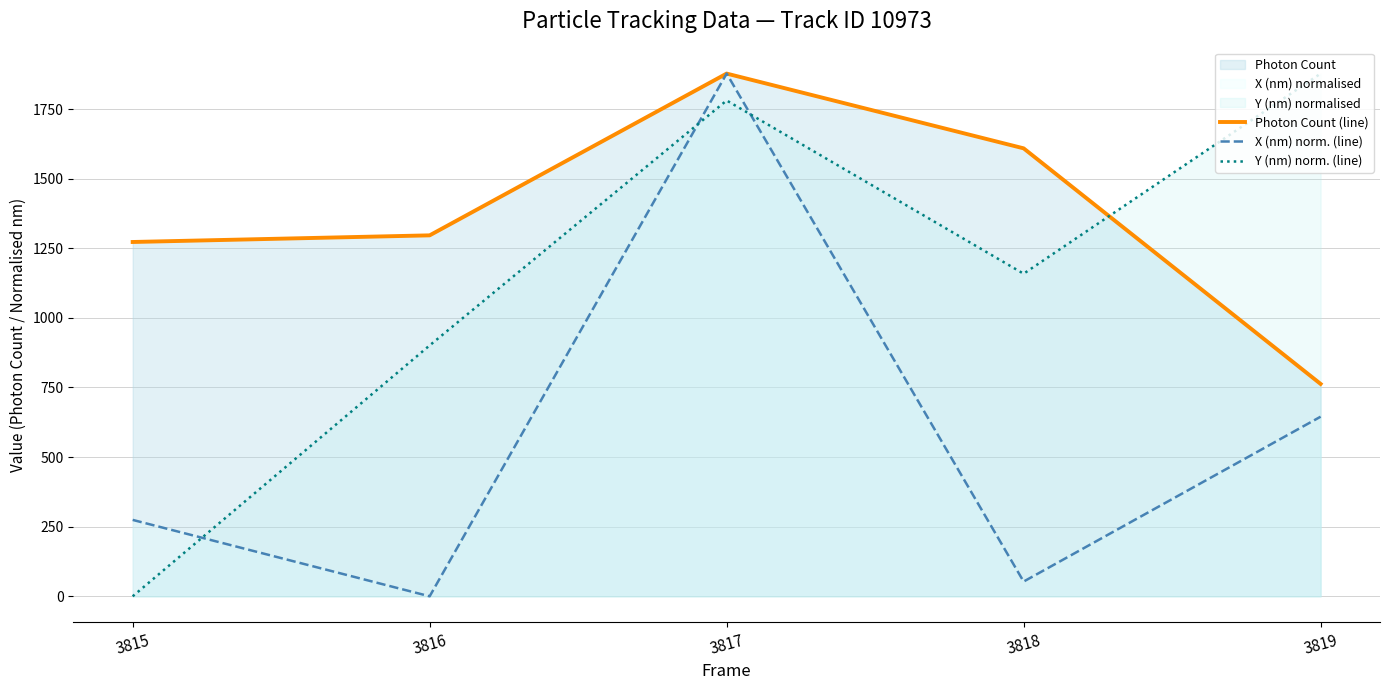

Which series has the widest spread of values?

X (nm) norm. (line)